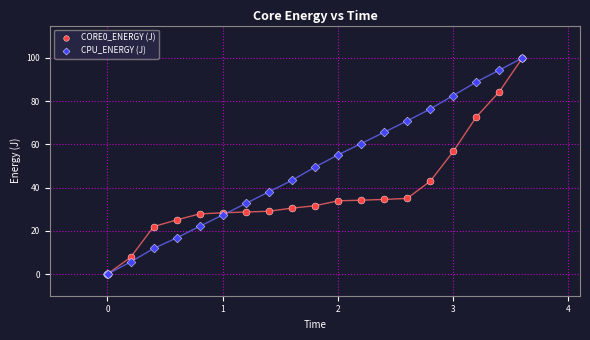

What are all the series names shown in the legend?

CORE0_ENERGY (J), CPU_ENERGY (J)